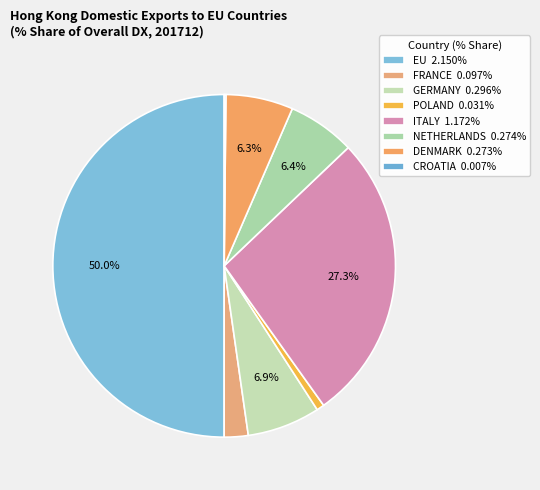

How many slices are in this pie chart?

8